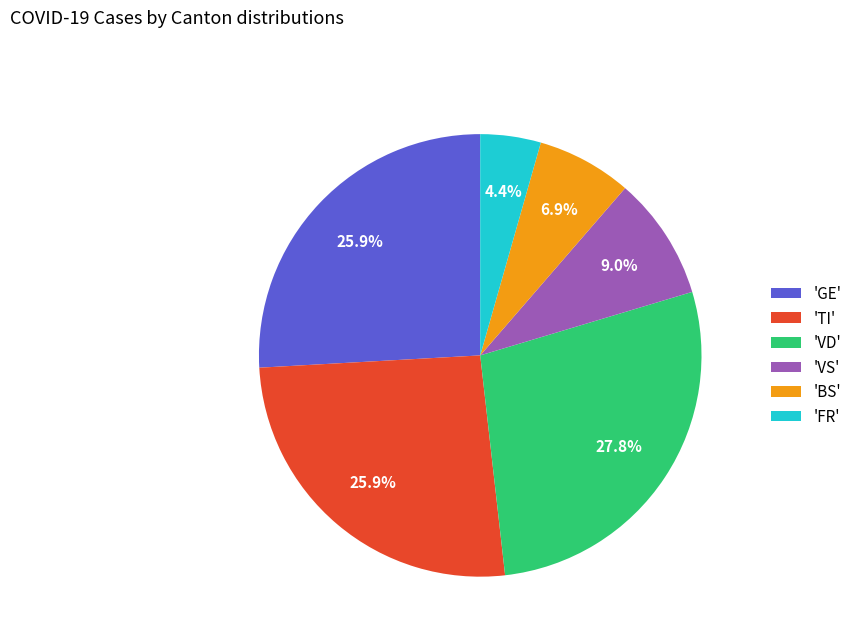

How much of the chart is everything except 'FR'?

95.6%